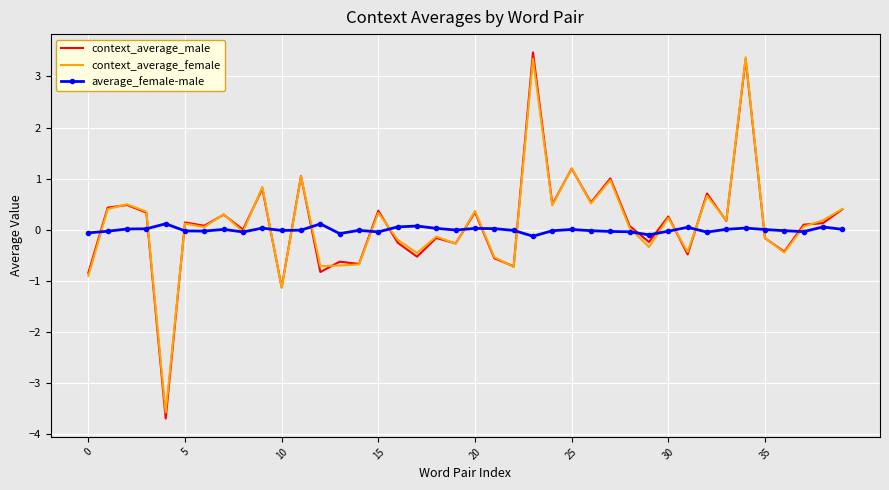

What is the maximum value for context_average_female?

3.4